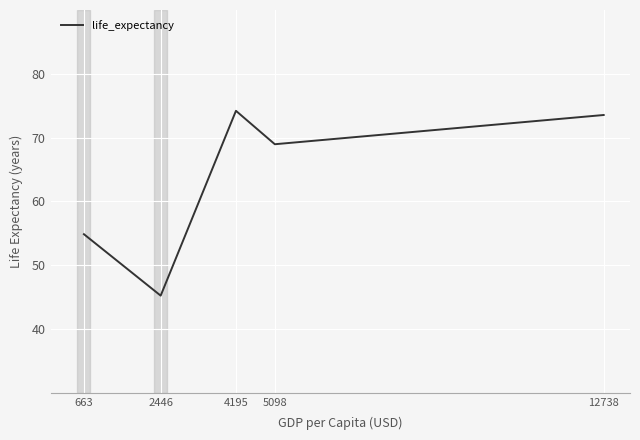

Reading right to left, transcribe all the data shown in this chart.

73.5	69.0	74.2	45.2	54.9